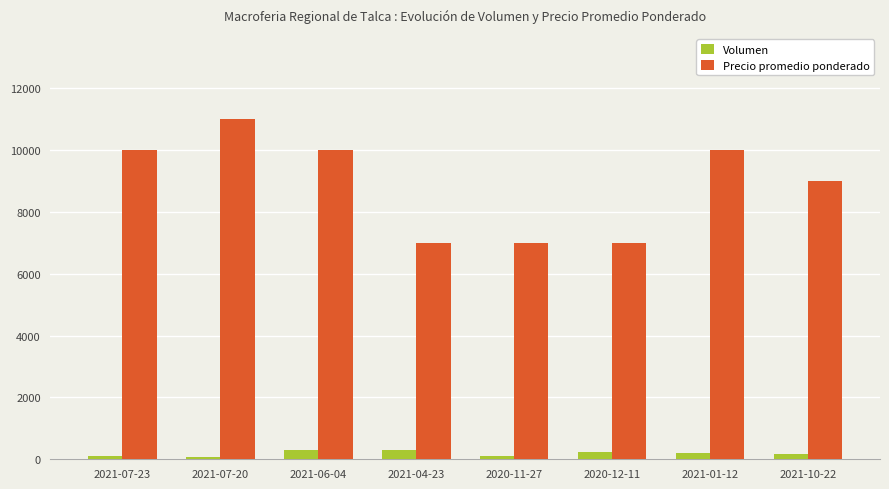

Count the number of categories in the chart.

8